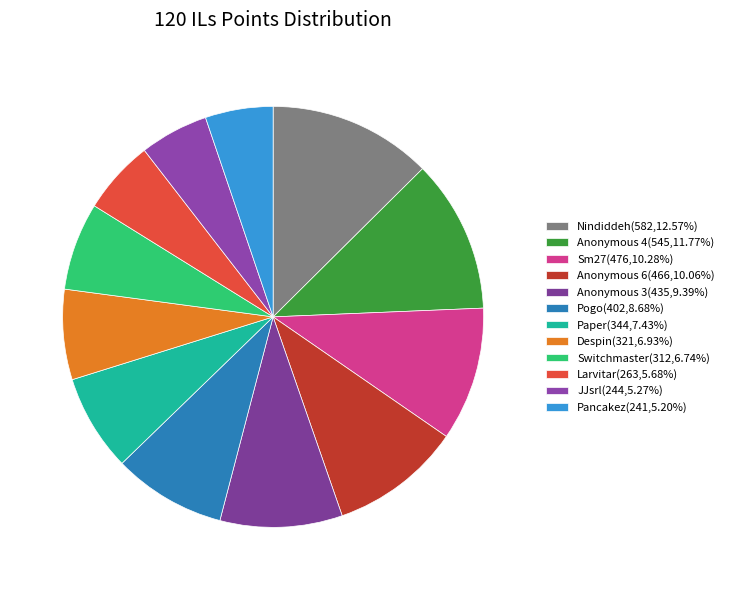

Combined, what portion of the pie is Nindiddeh and Sm27?

22.8%